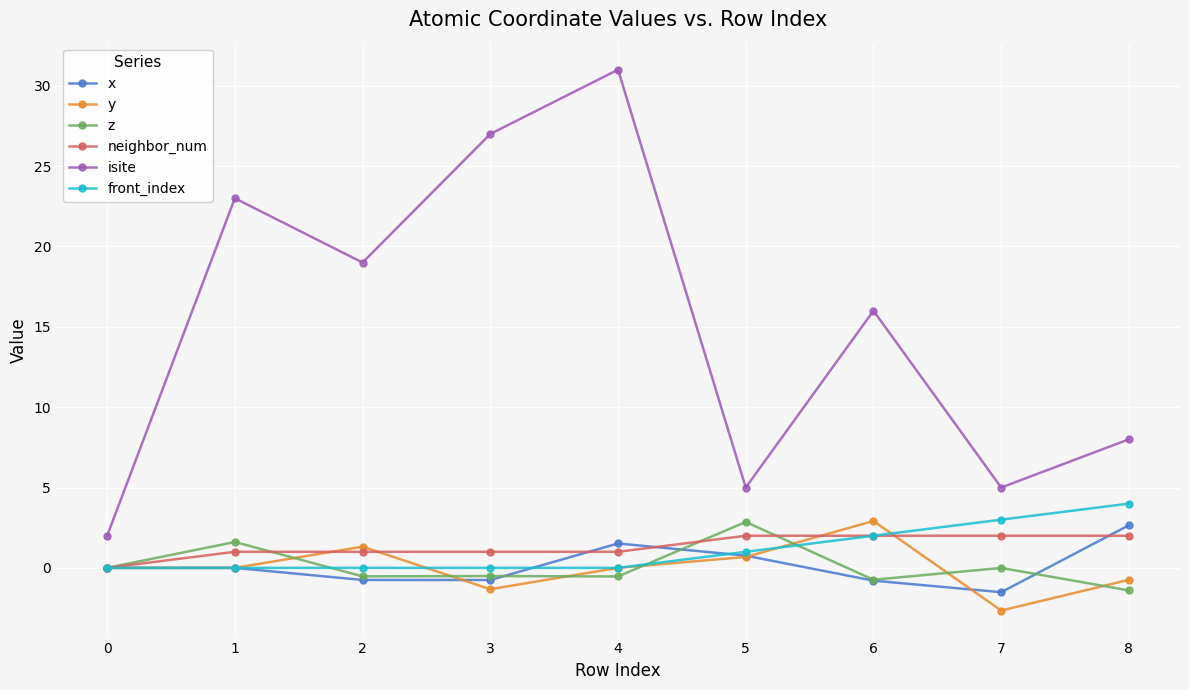

How many categories are shown in the chart?

9